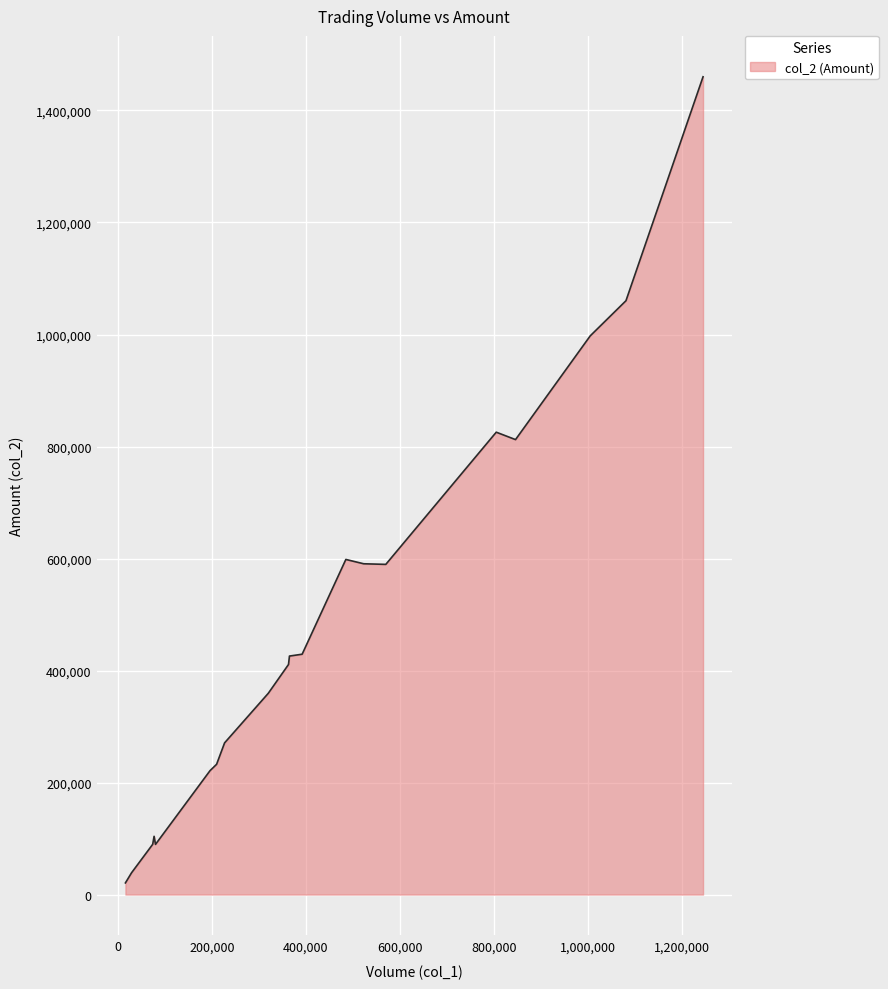

What is the difference between the maximum and minimum values?

1439320